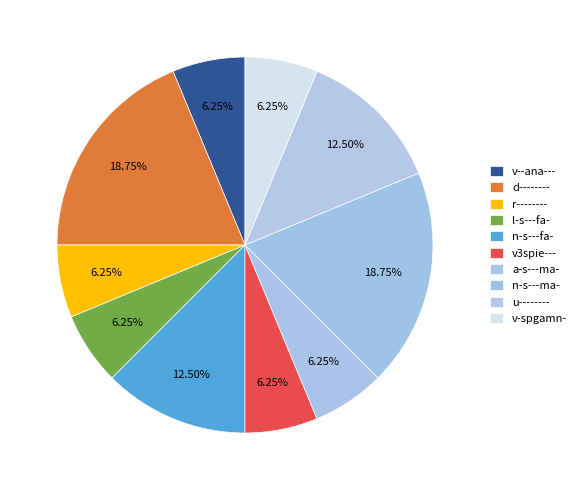

Count the number of slices in the pie.

10